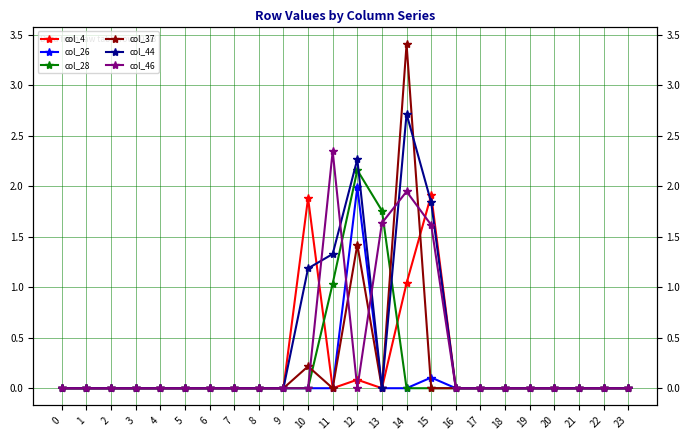

Reading right to left, extract all data points from this chart.

col_4: 0.0	0.0	0.0	0.0	0.0	0.0	0.0	0.0	1.9	1.0	0.0	0.1	0.0	1.9	0.0	0.0	0.0	0.0	0.0	0.0	0.0	0.0	0.0	0.0
col_26: 0.0	0.0	0.0	0.0	0.0	0.0	0.0	0.0	0.1	0.0	0.0	2.0	0.0	0.0	0.0	0.0	0.0	0.0	0.0	0.0	0.0	0.0	0.0	0.0
col_28: 0.0	0.0	0.0	0.0	0.0	0.0	0.0	0.0	0.0	0.0	1.8	2.2	1.0	0.0	0.0	0.0	0.0	0.0	0.0	0.0	0.0	0.0	0.0	0.0
col_37: 0.0	0.0	0.0	0.0	0.0	0.0	0.0	0.0	0.0	3.4	0.0	1.4	0.0	0.2	0.0	0.0	0.0	0.0	0.0	0.0	0.0	0.0	0.0	0.0
col_44: 0.0	0.0	0.0	0.0	0.0	0.0	0.0	0.0	1.8	2.7	0.0	2.3	1.3	1.2	0.0	0.0	0.0	0.0	0.0	0.0	0.0	0.0	0.0	0.0
col_46: 0.0	0.0	0.0	0.0	0.0	0.0	0.0	0.0	1.6	1.9	1.6	0.0	2.3	0.0	0.0	0.0	0.0	0.0	0.0	0.0	0.0	0.0	0.0	0.0